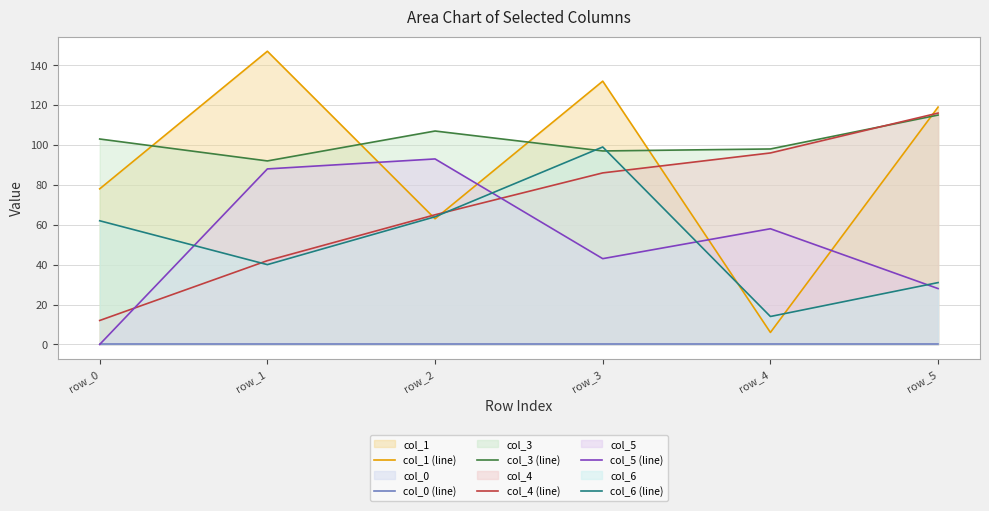

How many data points in col_6 (line) are less than 62?

3